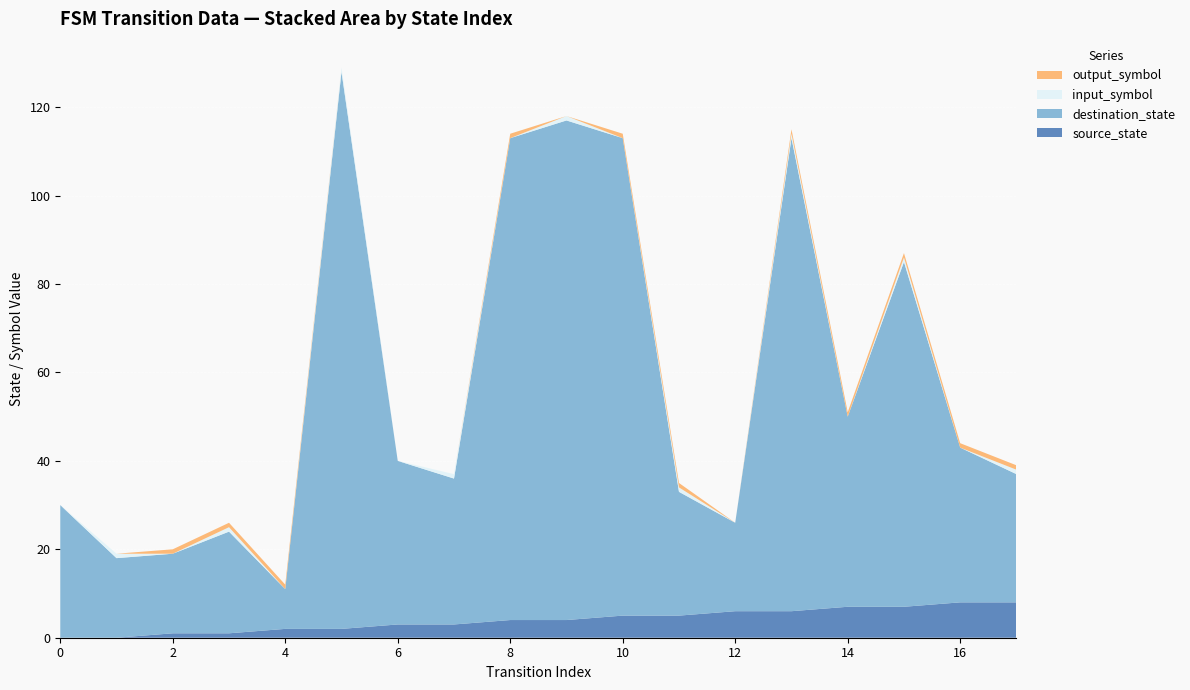

Reading right to left, extract all data points from this chart.

source_state: 8	8	7	7	6	6	5	5	4	4	3	3	2	2	1	1	0	0
destination_state: 29	35	78	43	107	20	28	108	113	109	33	37	126	9	23	18	18	30
input_symbol: 1	0	1	0	1	0	1	0	1	0	1	0	1	0	1	0	1	0
output_symbol: 1	1	1	1	1	0	1	1	0	1	0	0	0	1	1	1	0	0